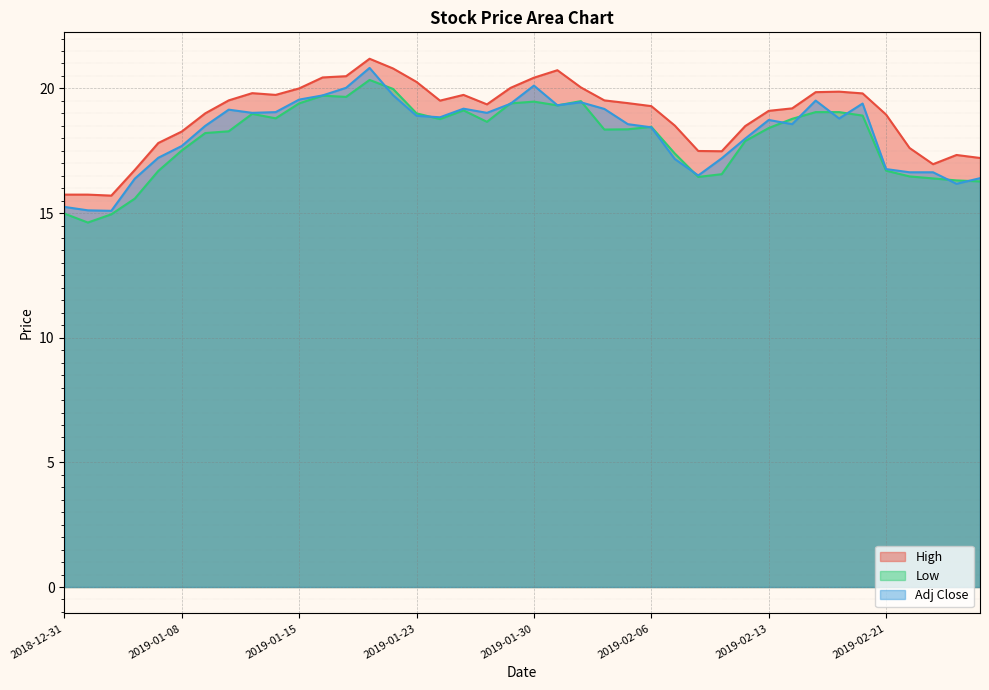

How many lines are shown in the chart?

3